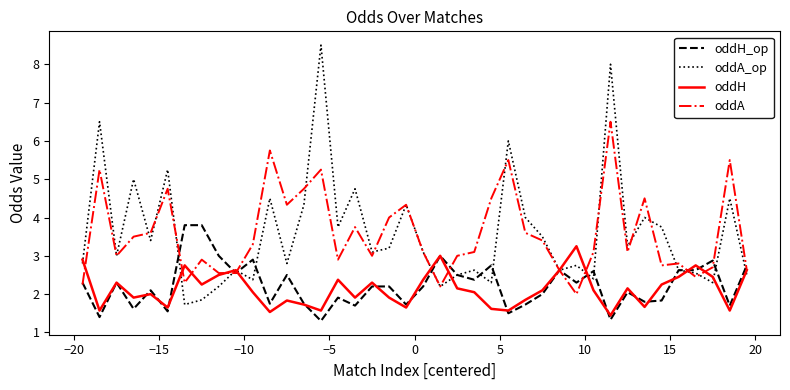

What is the sum of all oddH values?

85.4